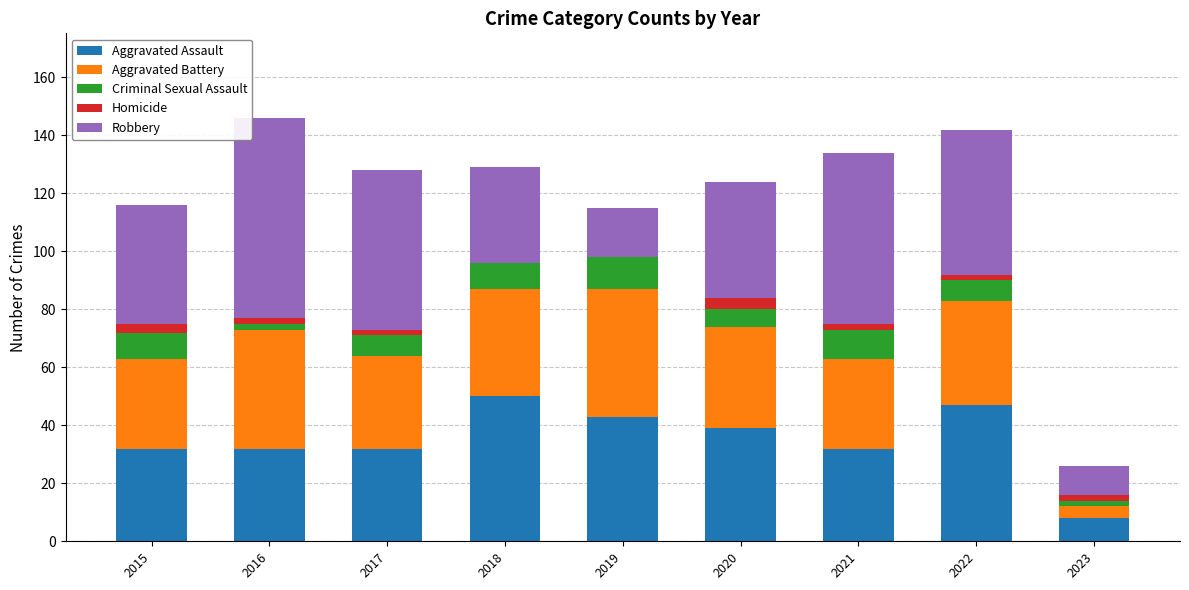

How many data points does each series have?

9